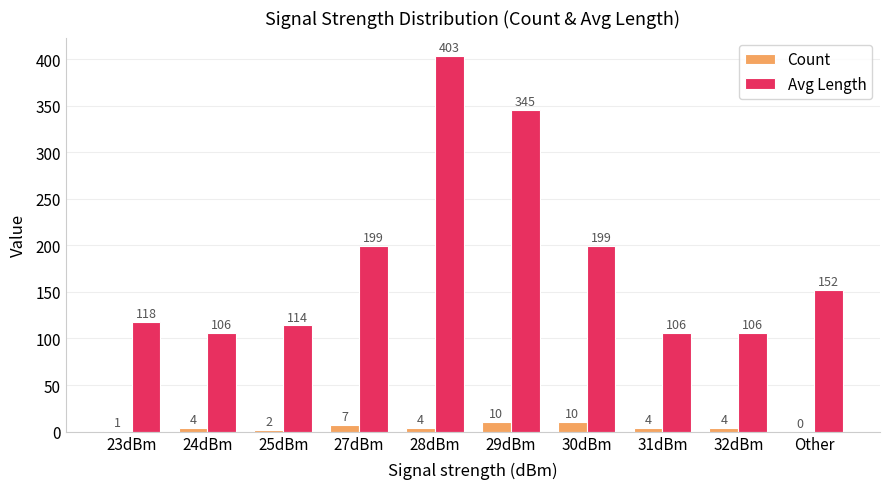

What is the spread (max minus min) of values at 31dBm?

102